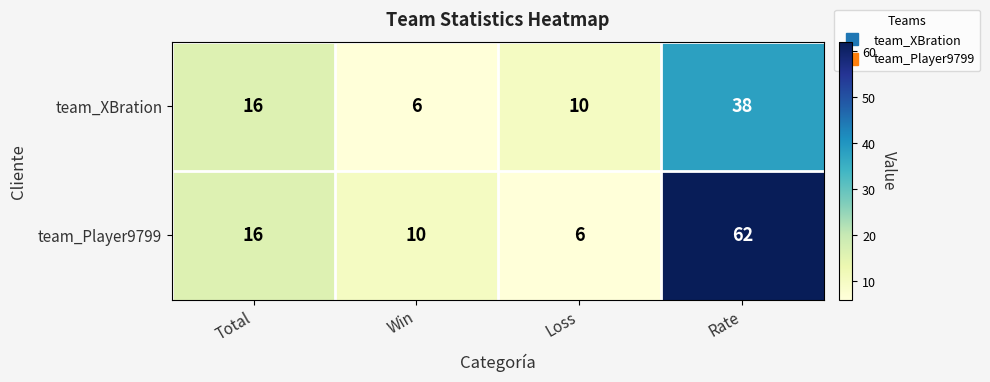

Which series has the largest total across all categories?

team_Player9799